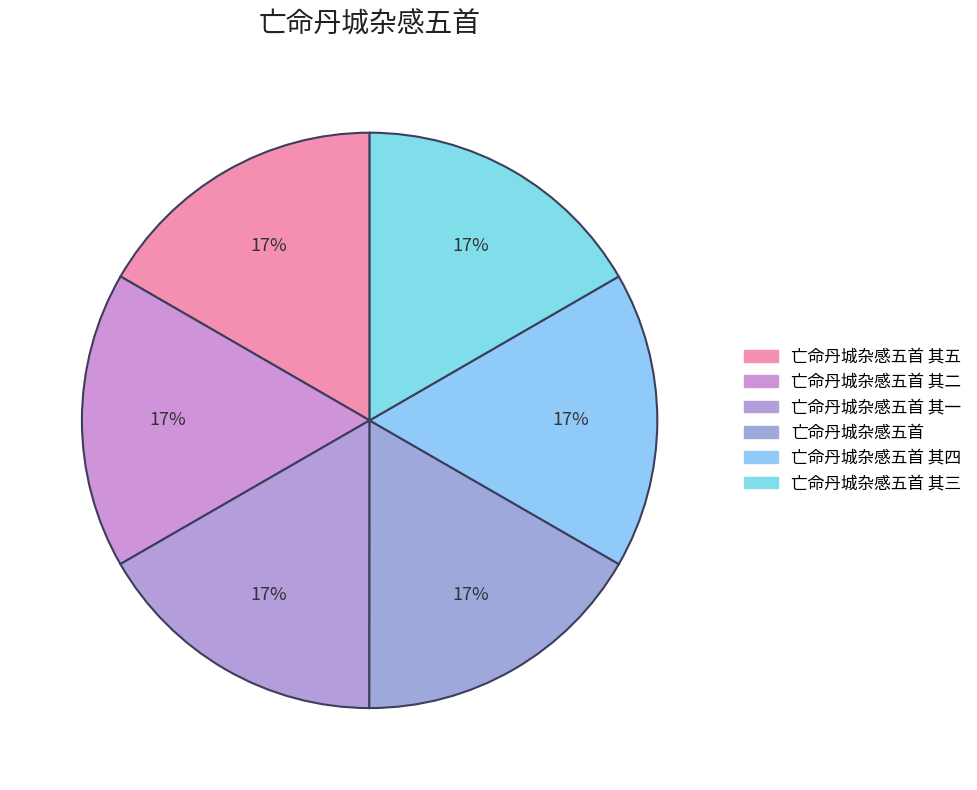

Count the number of slices in the pie.

6